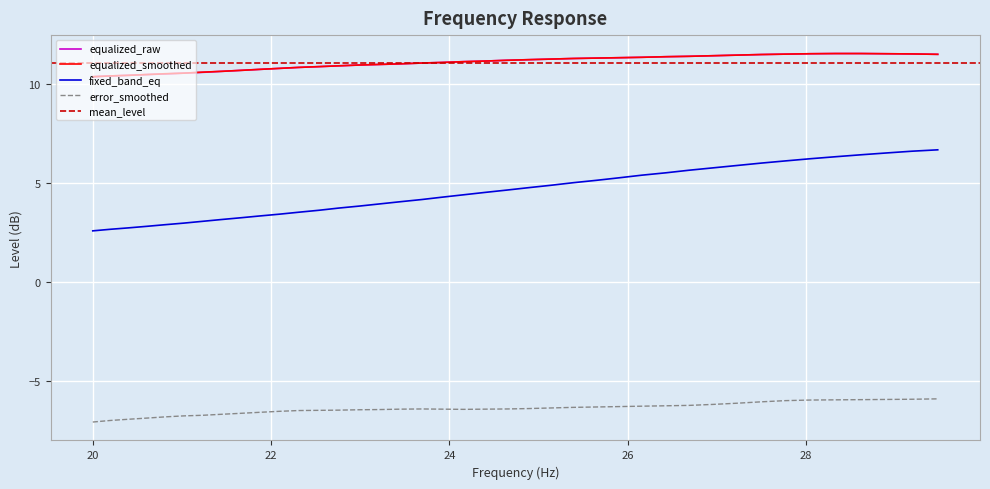

The value of equalized_smoothed at 25.39 is 11.3. True or false?

True